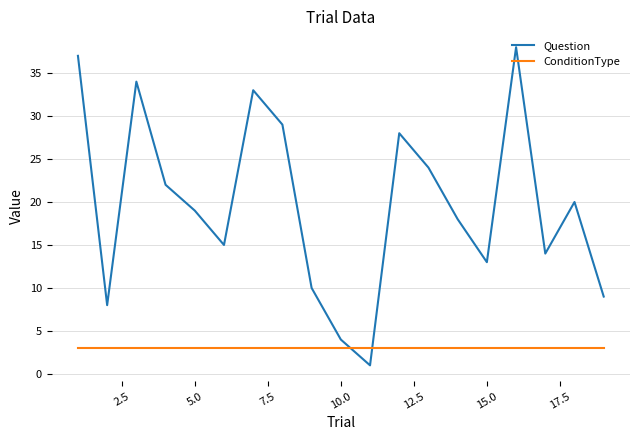

In Question, how many points are higher than both neighbors (excluding endpoints)?

5